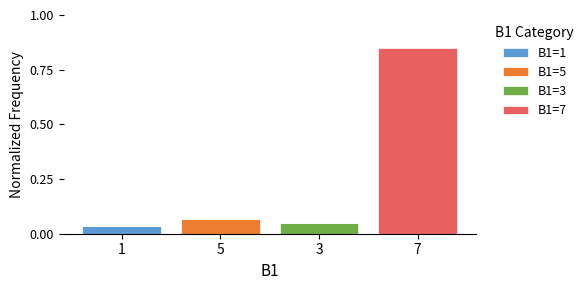

Rank the categories by B1=3 value from highest to lowest.

3, 1, 5, 7